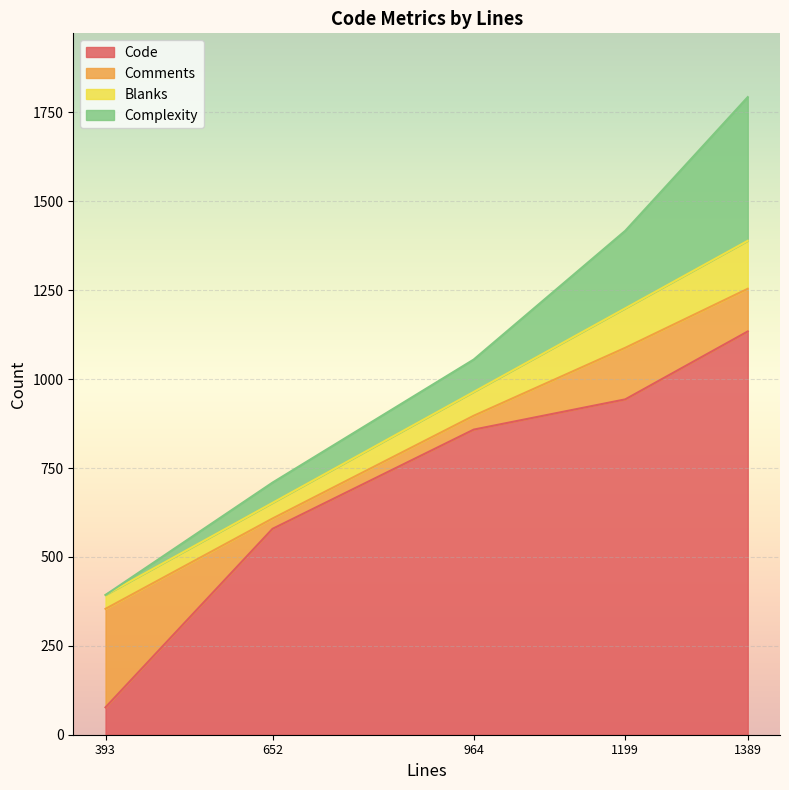

After their last crossing, which series has the higher values: Comments or Complexity?

Complexity